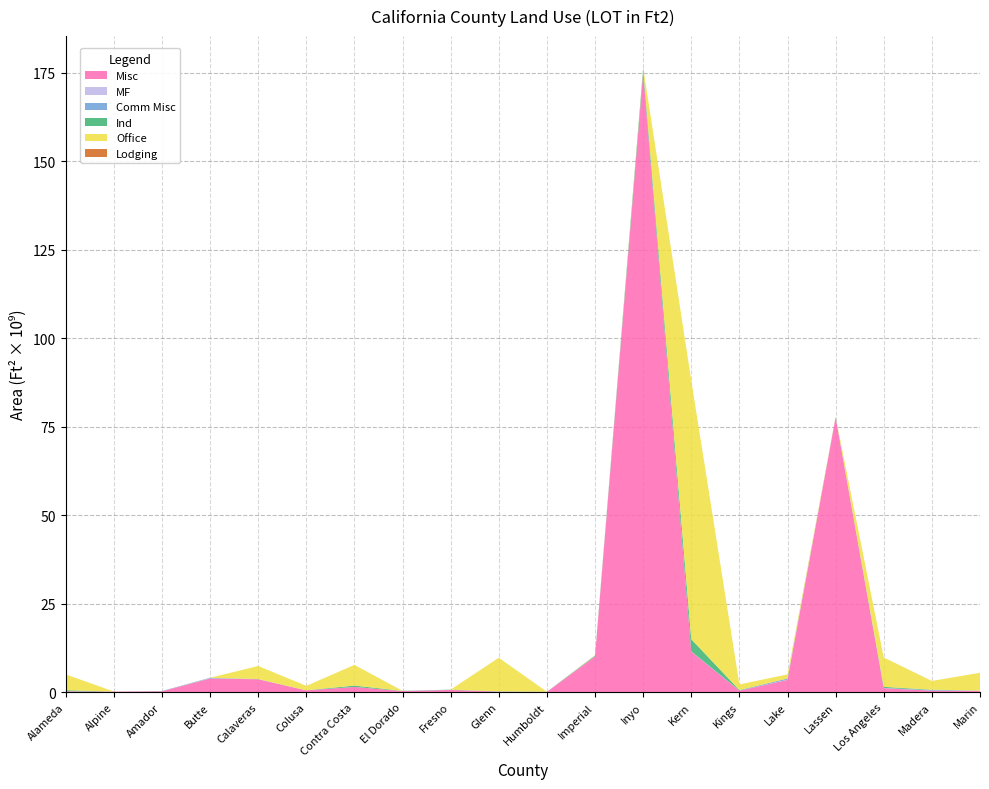

Reading right to left, transcribe all the data shown in this chart.

Misc: 348838272	399286763	1105172789	77597732050	3459158928	401089334	11424867614	174949361701	10061533774	45524980	114056125	615463118	275744710	1454607374	491586366	3620703488	3852907839	236911465	135574210	209477020
MF: 42131428	10954453	41905134	63393715	50124476	9986751	40473786	37879	3466500	12471129	17859	1710841	7600403	809934	1702756	1355575	54831959	0	126843	27307566
Comm Misc: 17064976	186357432	10476746	19928326	318260675	48704513	41745741	37998652	81697309	11804789	52023255	15548133	6431766	7603169	12442461	23998041	83145929	41974776	3958772	15884096
Ind: 13861988	76749183	324119564	75234627	32227468	123595868	3444588640	1242832435	173867088	26115486	42649578	53887167	59898033	375967372	4628246	27005442	59402722	27267685	0	292032201
Office: 5041365683	2472454143	8291696161	31340409	1136838849	1572557615	73100436101	278746545	112342902	1364479	9500150757	11511421	4586040	5841667173	1255270824	3705590072	0	0	23884840	4467180990
Lodging: 0	1778983	4232881	295771	969205	545857	1532425	1778120	1134298	1478417	41382	241989	5075176	0	175111	763603	0	0	162042	565094